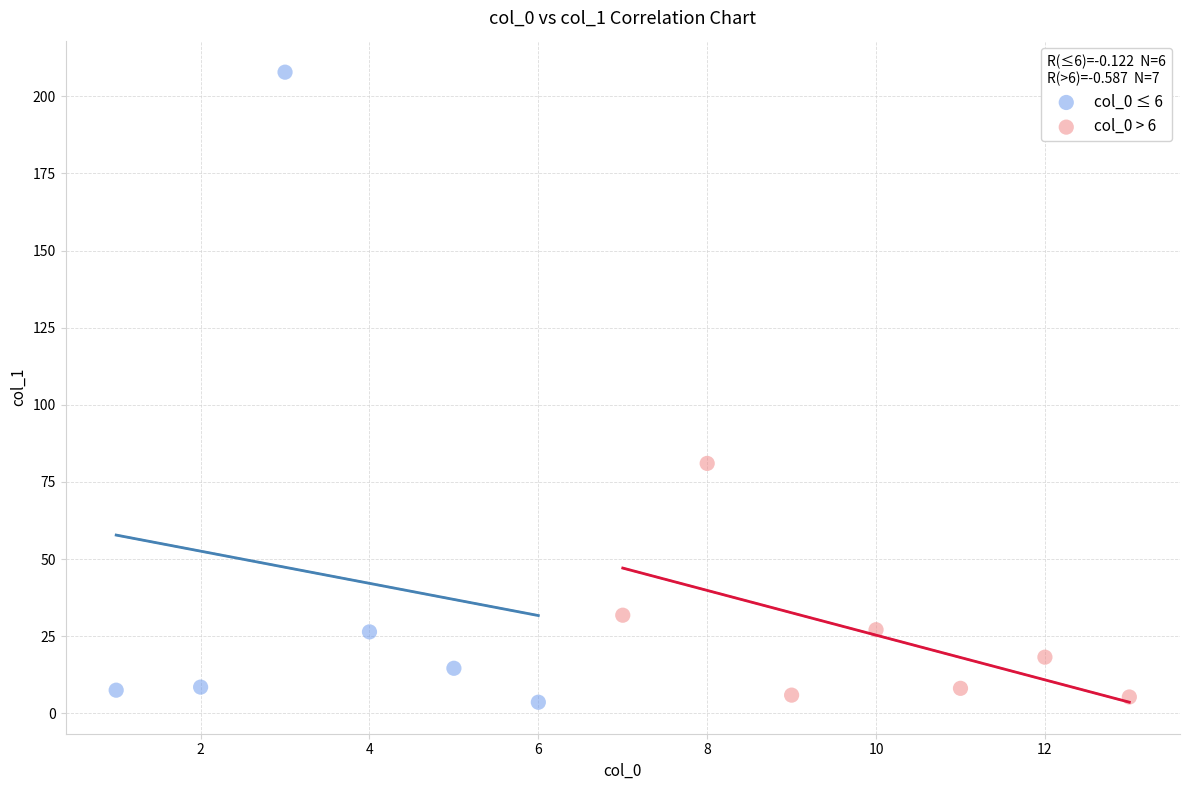

What are all the series names shown in the legend?

col_0 ≤ 6, col_0 > 6